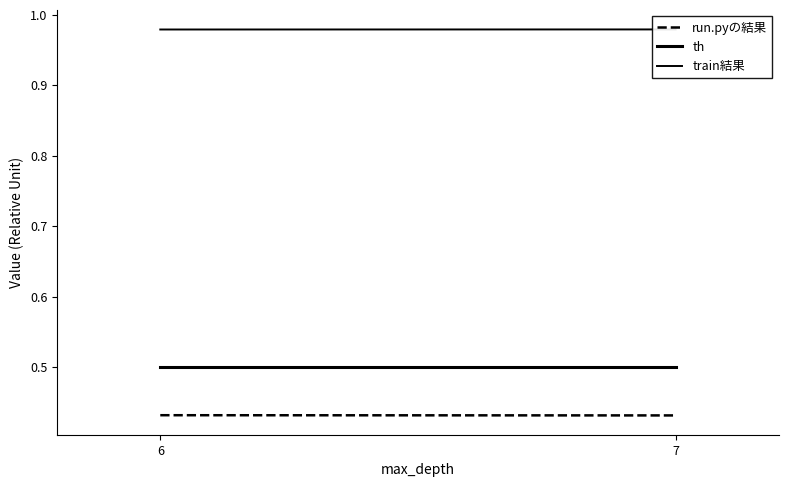

Which series has the largest total across all categories?

train結果